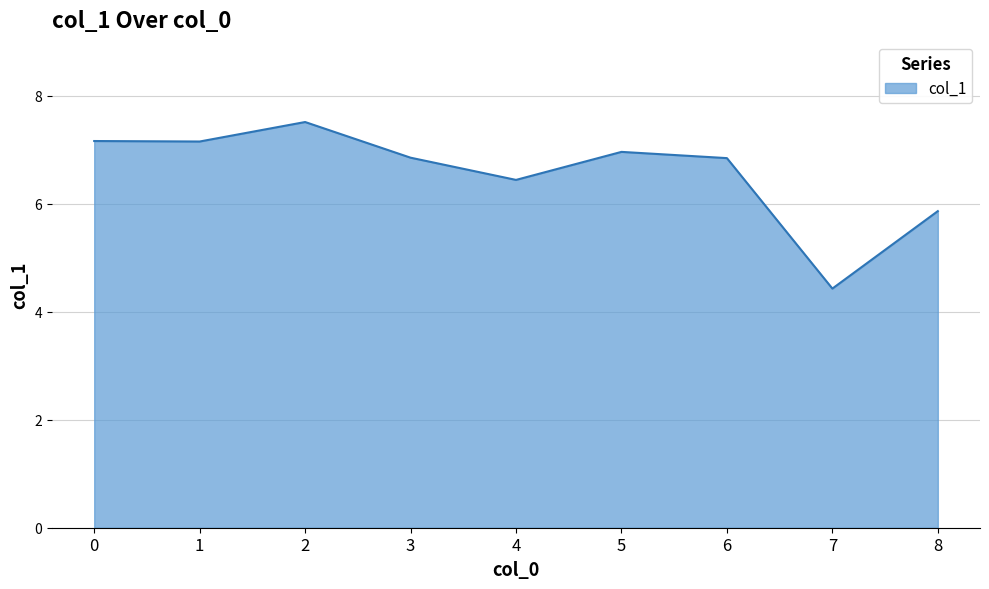

What is the sum of all values?

59.2